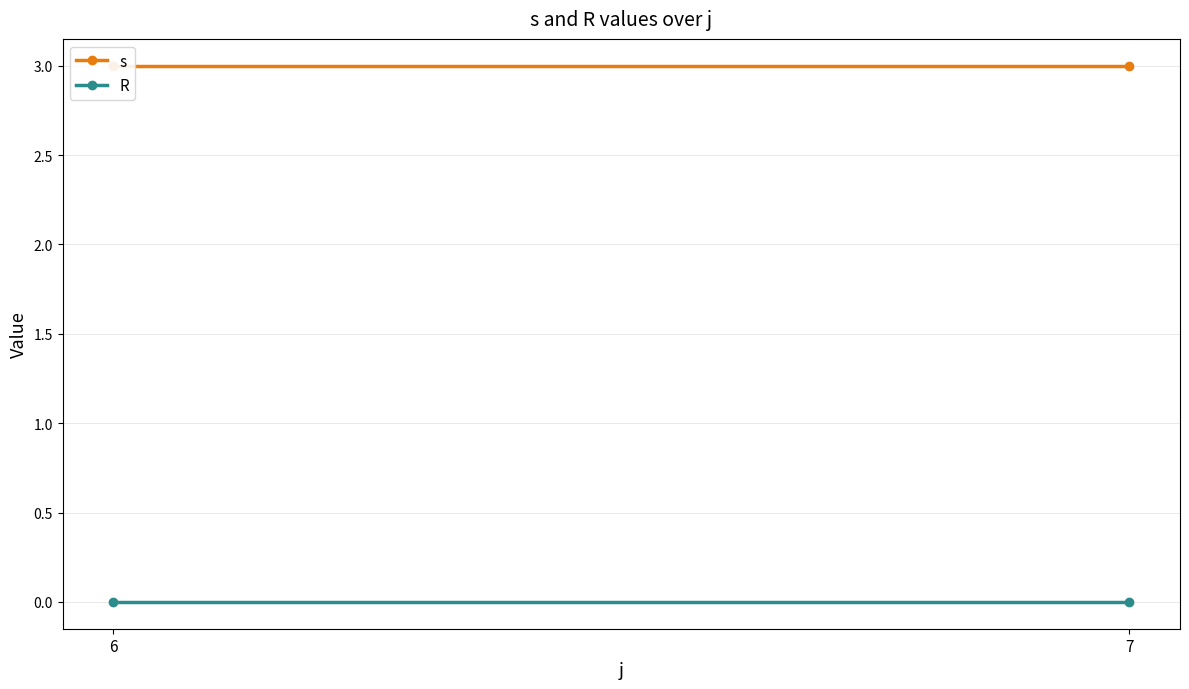

What are all the series names shown in the legend?

s, R